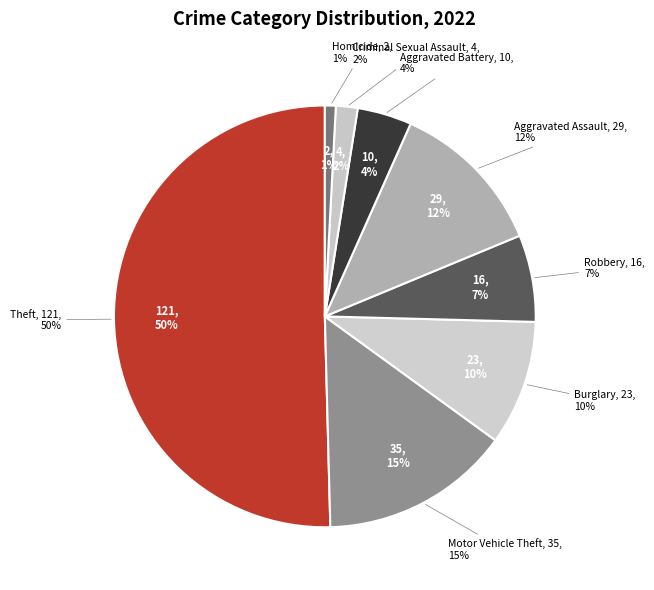

Does Theft account for over 50% of the chart?

Yes